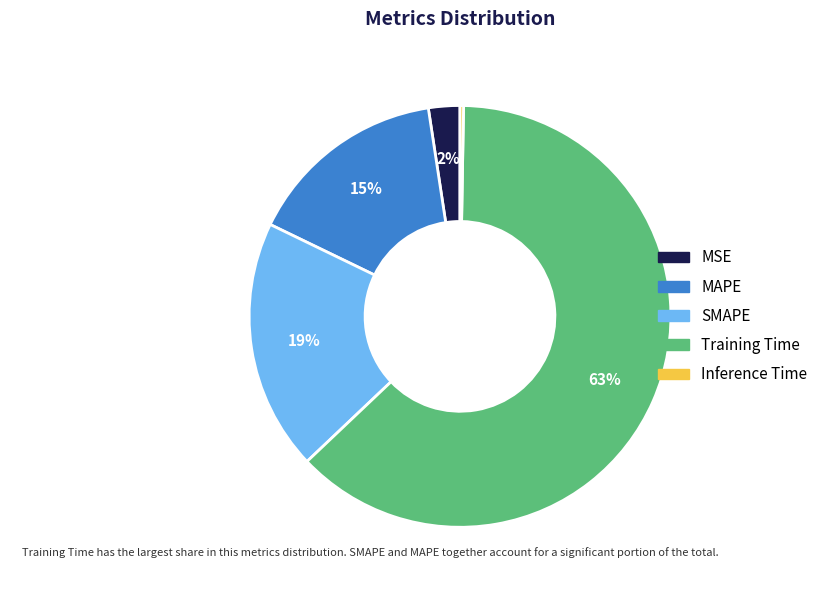

Which slice is the largest?

Training Time